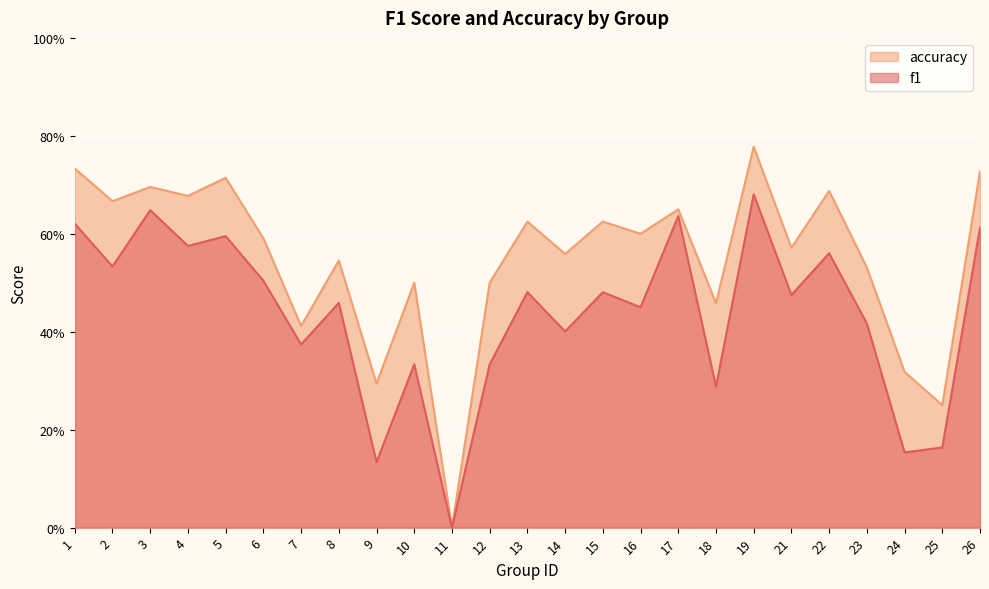

True or false: accuracy and f1 cross at least once.

False